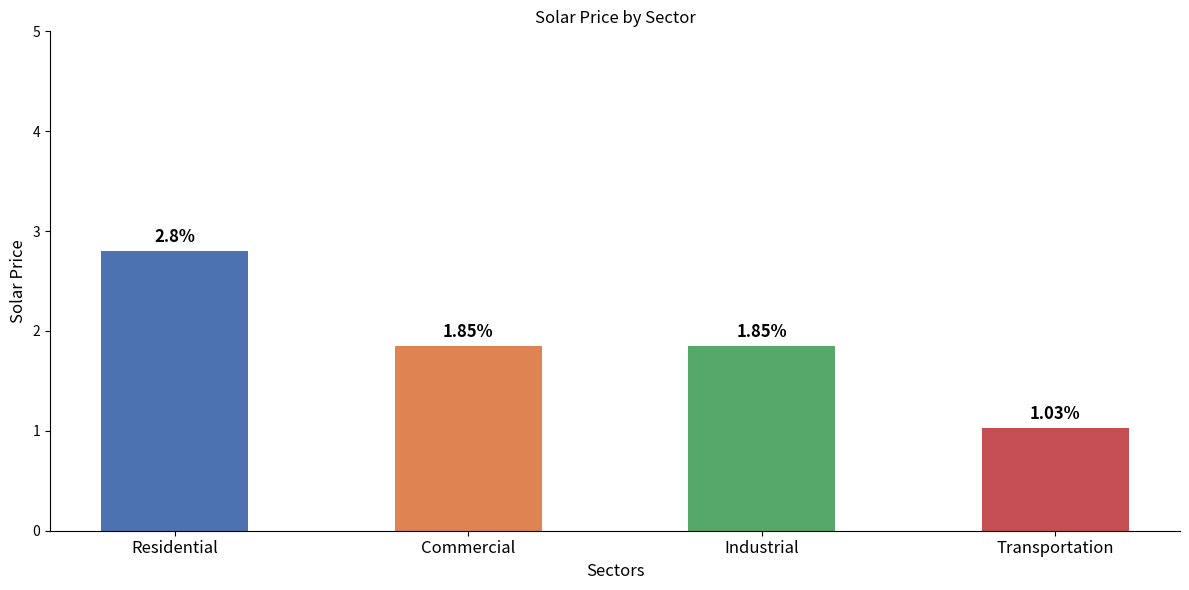

Are the bars grouped side by side (vs. stacked)?

No